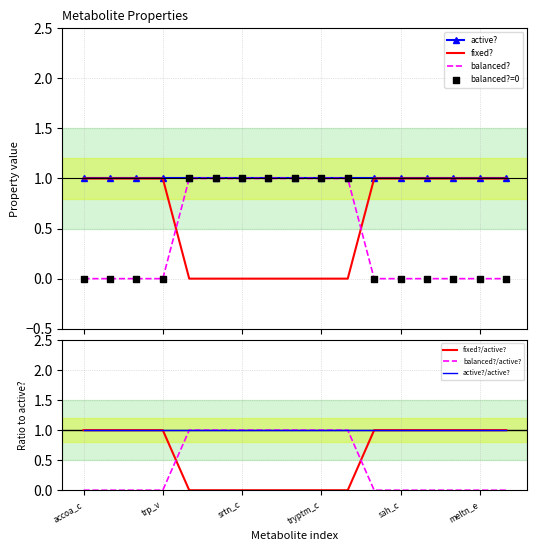

At which category is the sum across all series the highest?

accoa_c